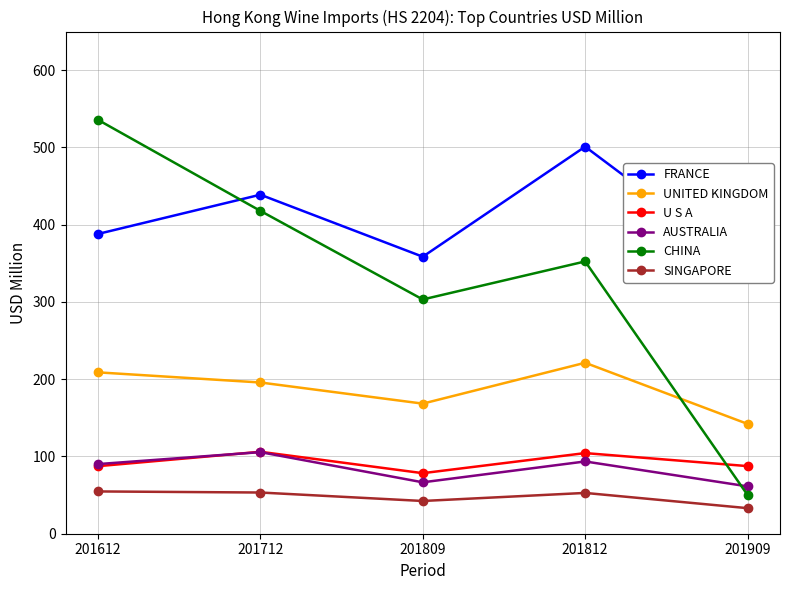

At which label does SINGAPORE reach its peak?

201612